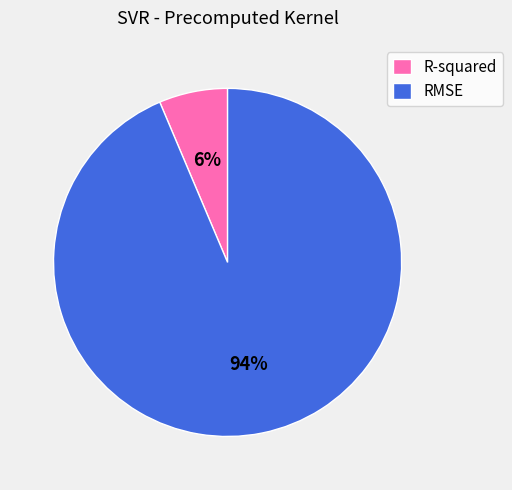

What is the largest slice in the pie chart?

RMSE